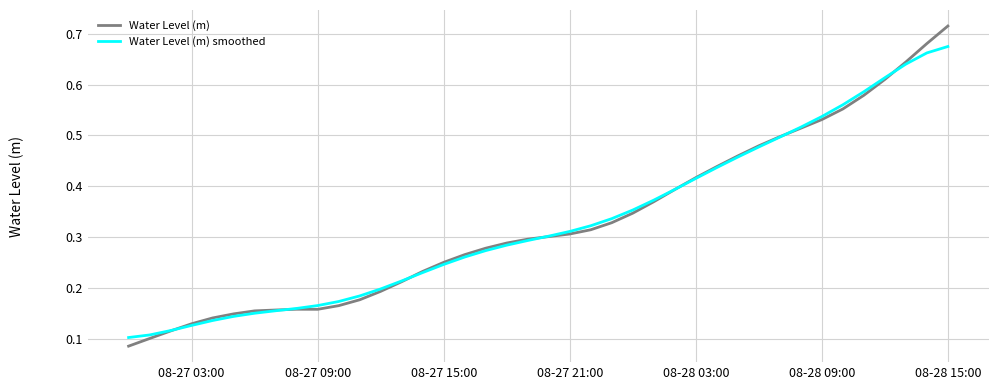

Rank the series by their maximum value, from highest to lowest.

Water Level (m), Water Level (m) smoothed